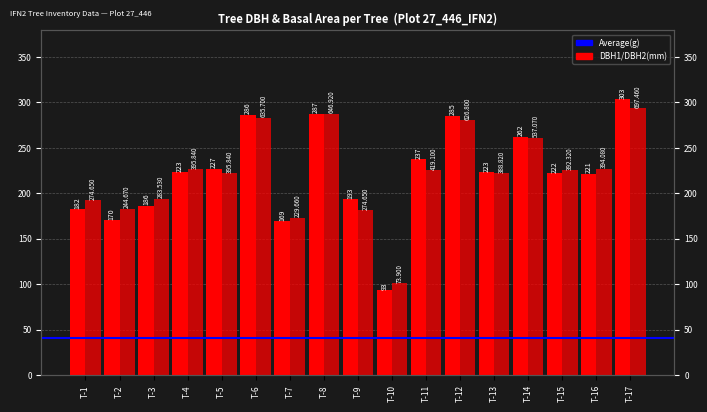

Are the bars grouped side by side (vs. stacked)?

Yes